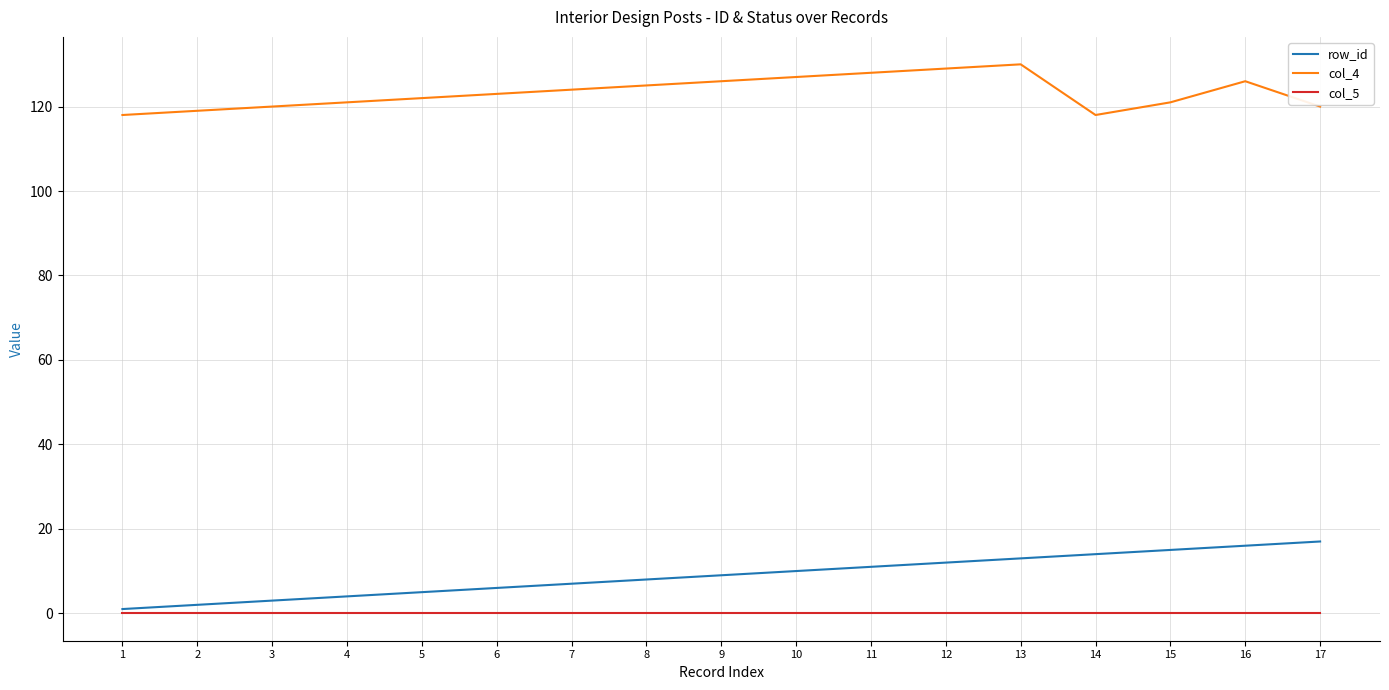

How many lines are shown in the chart?

3